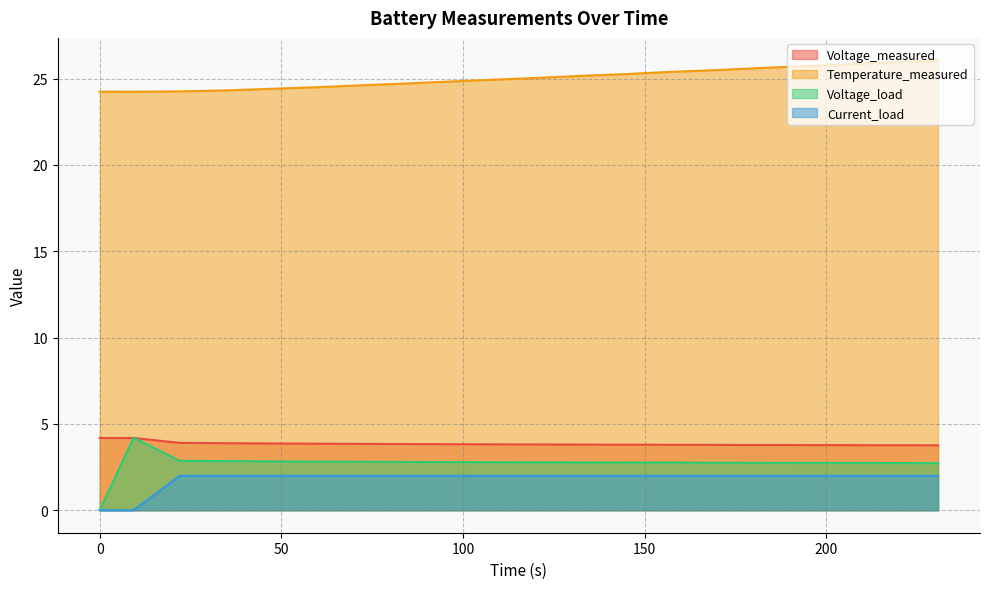

Where do Voltage_load and Voltage_measured first cross each other?

0.0 and 9.343999999999994